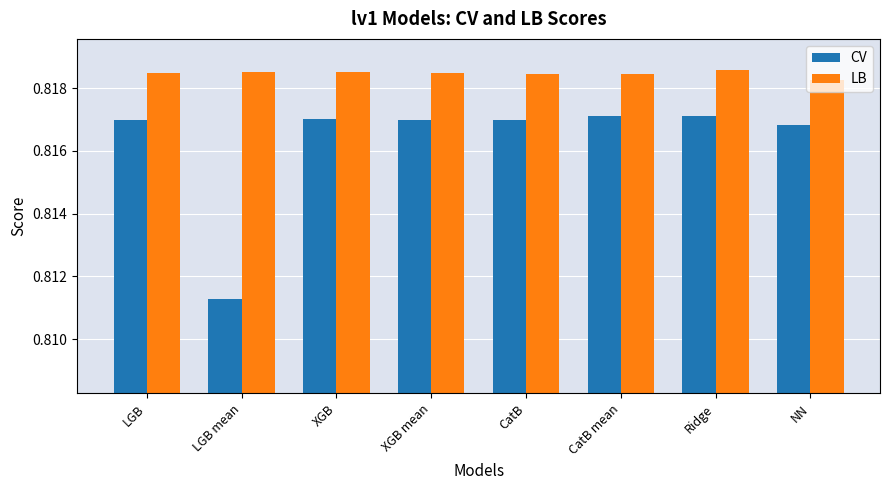

Which series has the widest spread of values?

CV